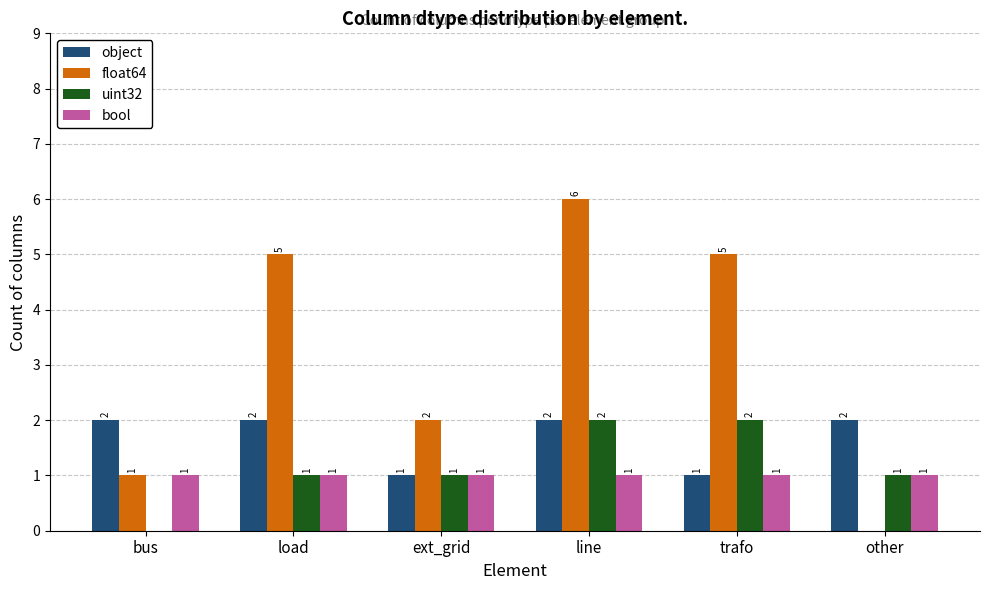

Reading right to left, transcribe all the data shown in this chart.

object: other=2	trafo=1	line=2	ext_grid=1	load=2	bus=2
float64: other=0	trafo=5	line=6	ext_grid=2	load=5	bus=1
uint32: other=1	trafo=2	line=2	ext_grid=1	load=1	bus=0
bool: other=1	trafo=1	line=1	ext_grid=1	load=1	bus=1